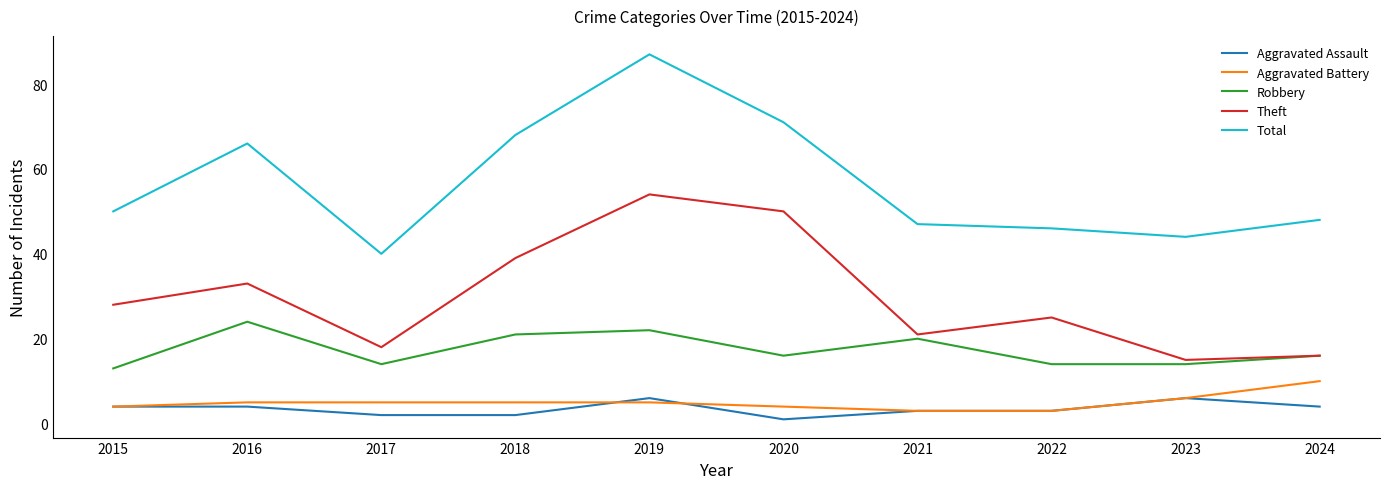

Which category has the highest value in the Total series?

2019